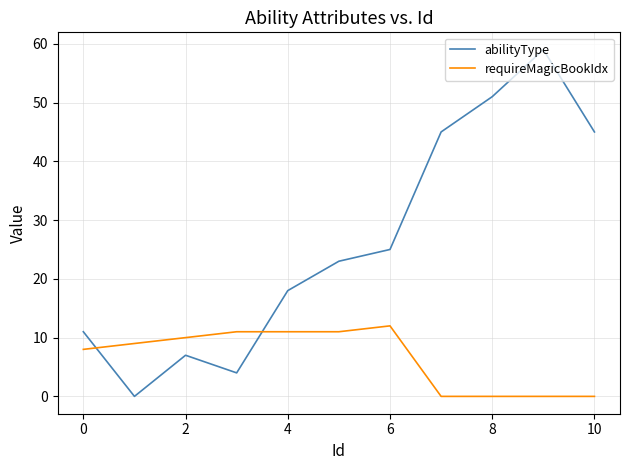

What is the sum of all requireMagicBookIdx values?

72